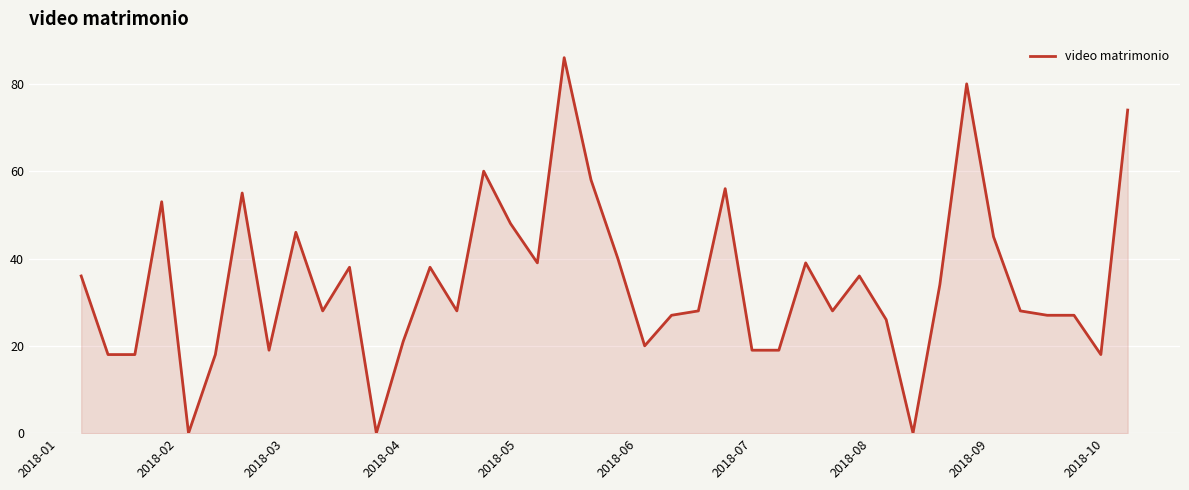

What is the maximum value shown in the chart?

86